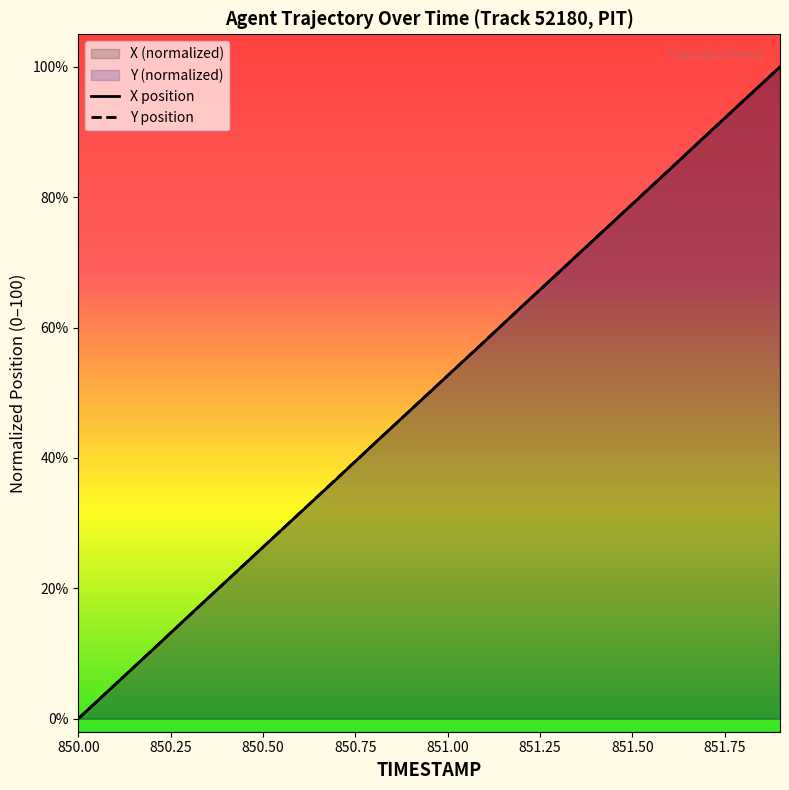

Which series has the widest spread of values?

X position